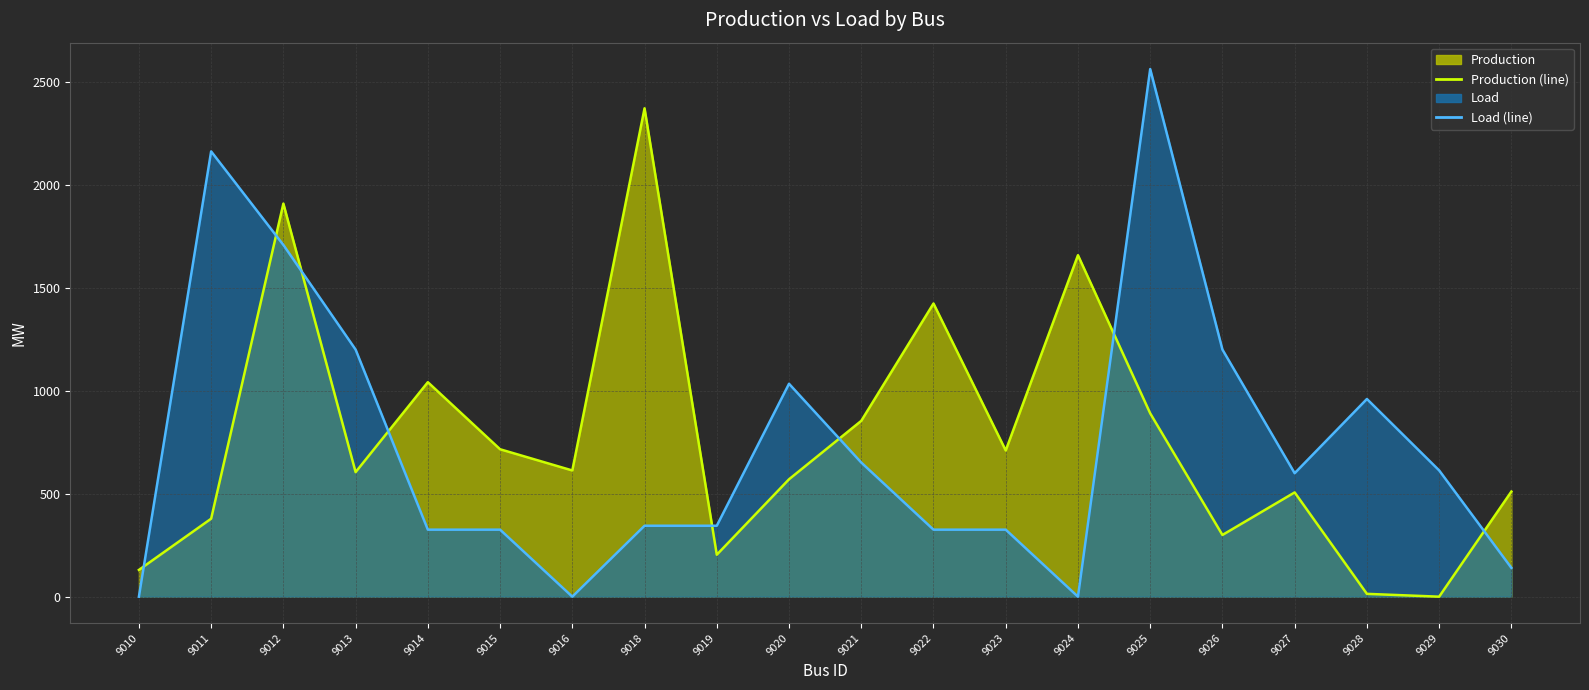

Which category has the highest value in the Production (line) series?

9018